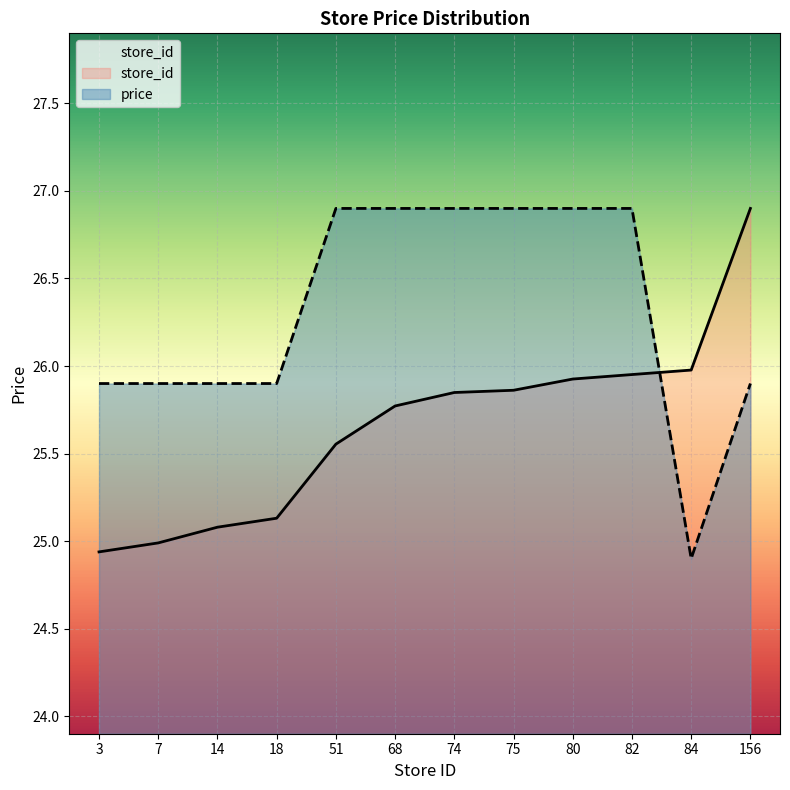

How many times do price and store_id cross each other?

1